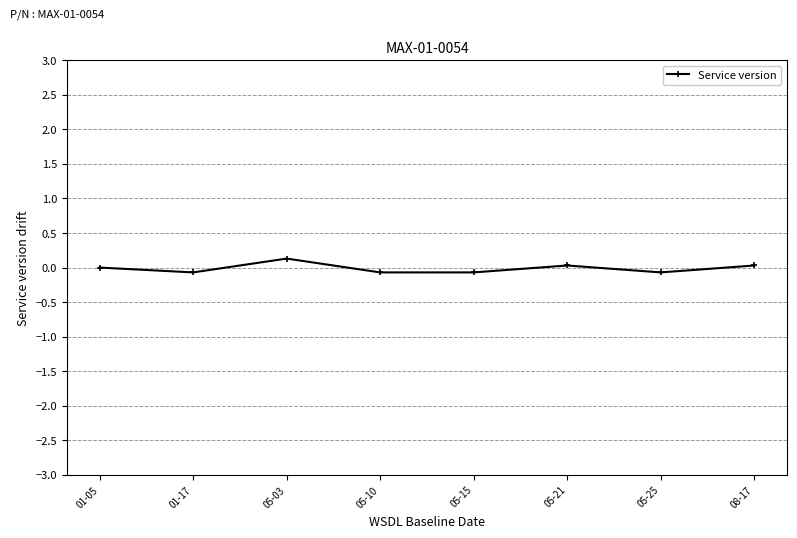

Where is the first local maximum?

05-03